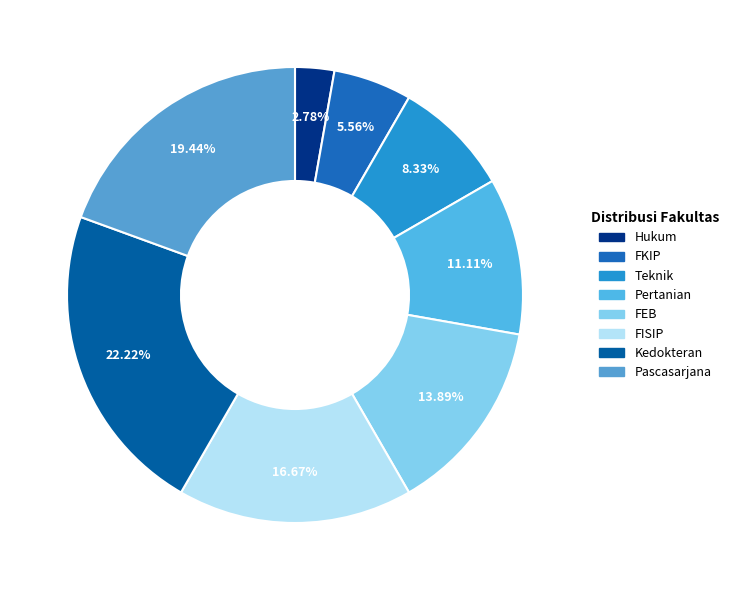

Is it true that Hukum is 3% of the pie?

True